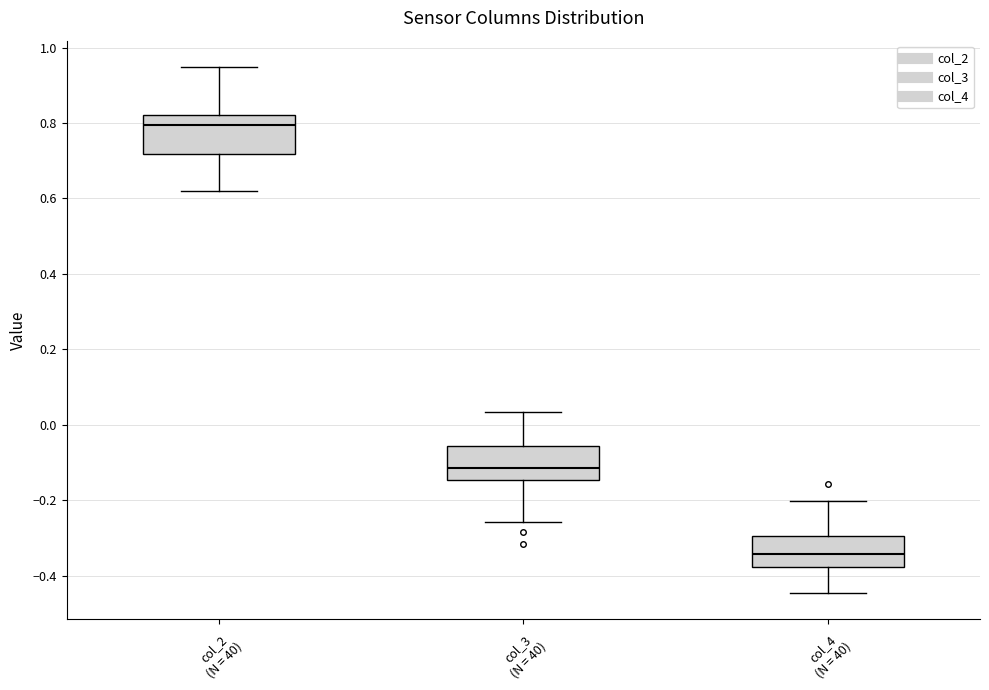

Reading left to right, transcribe this box plot: for each box, give where its median line is, the range the box spans, and where its two whiskers end, as read against the y-axis. The values are not printed on the chart, so give them approximately, as read against the axis.

col_2 (N = 40): median 0.80, box 0.72 to 0.82, whiskers 0.62 to 0.94
col_3 (N = 40): median -0.12, box -0.14 to -0.06, whiskers -0.26 to 0.04
col_4 (N = 40): median -0.34, box -0.38 to -0.30, whiskers -0.44 to -0.20